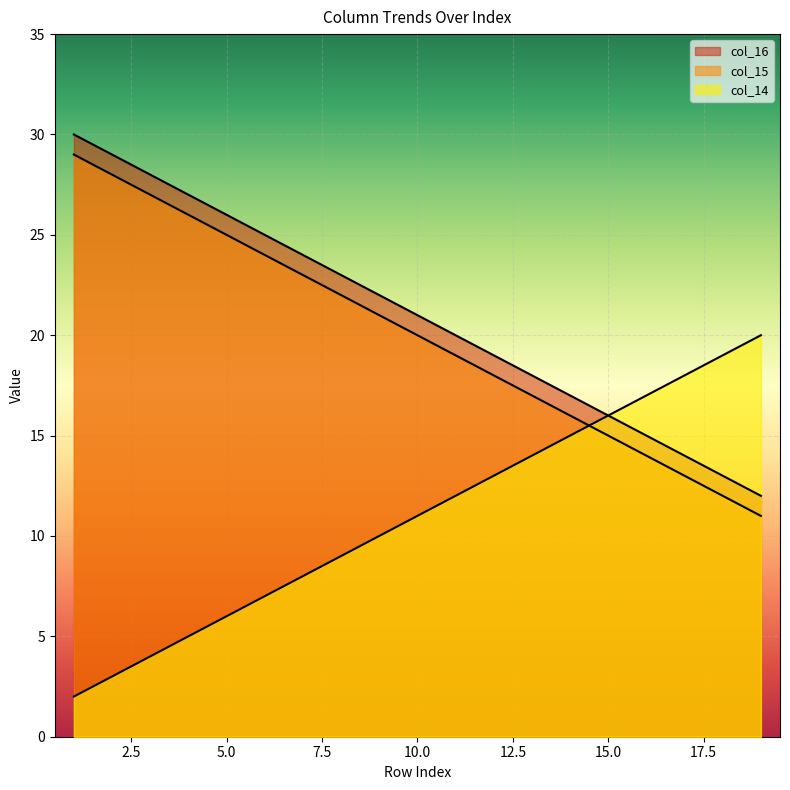

What is the sum of all col_15 values?

380